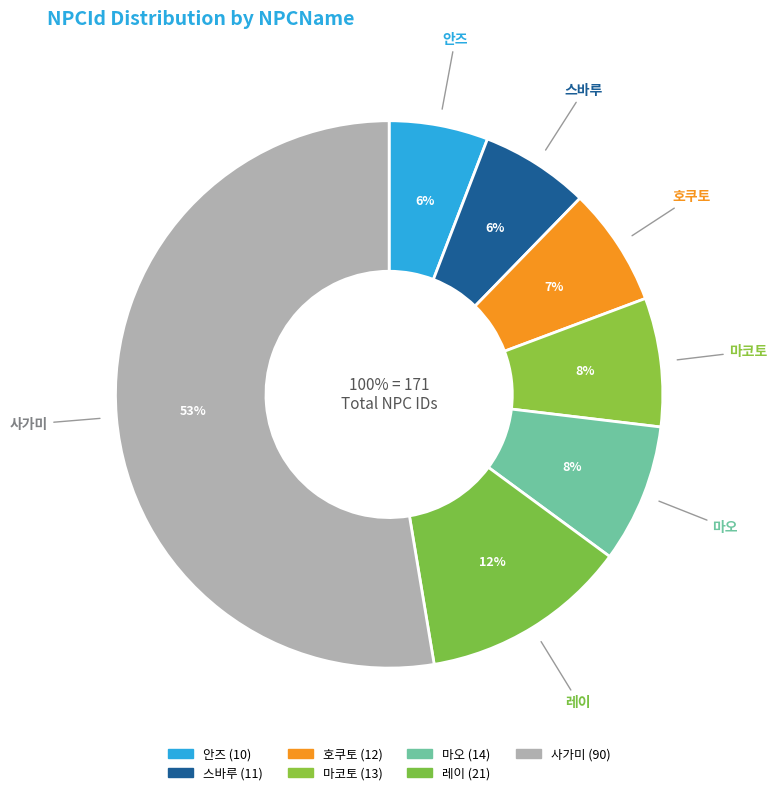

To the nearest percent, what is the difference between the 마코토 and 안즈 slice percentages?

2%